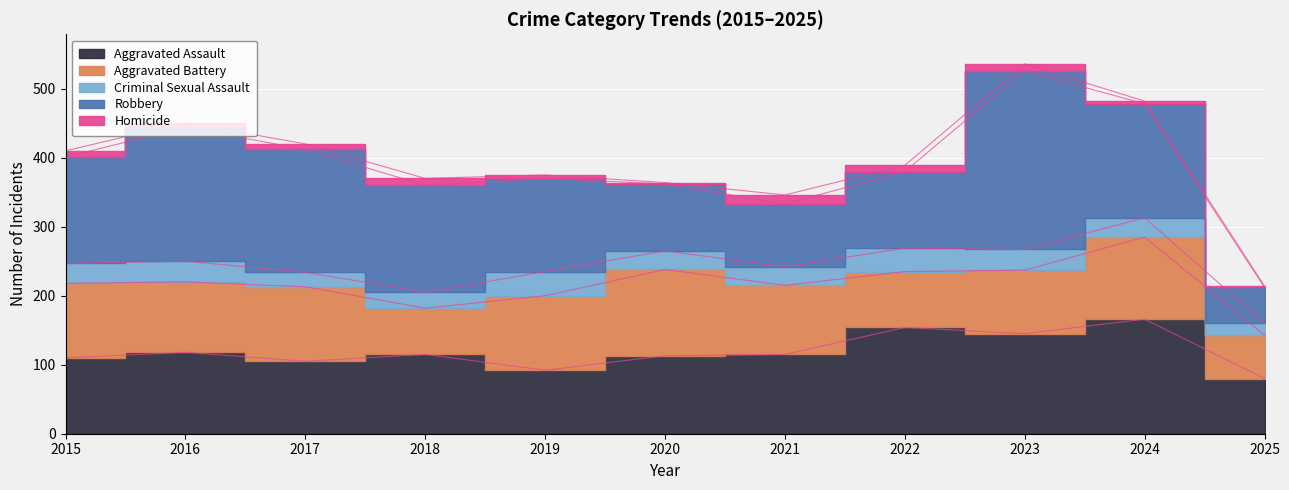

What is the difference between the highest and lowest values at 2022?

145